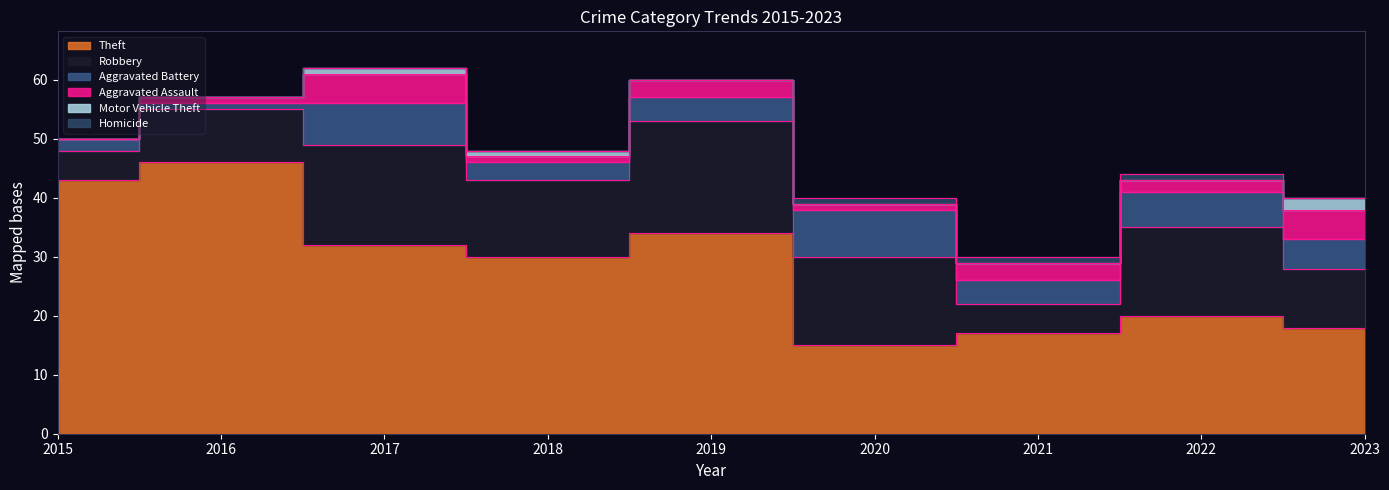

Where is the first local minimum for Aggravated Battery?

2016